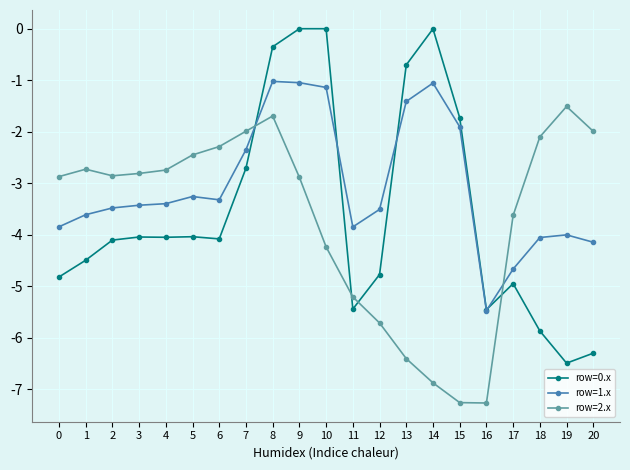

Rank the series by their maximum value, from highest to lowest.

row=0.x, row=1.x, row=2.x